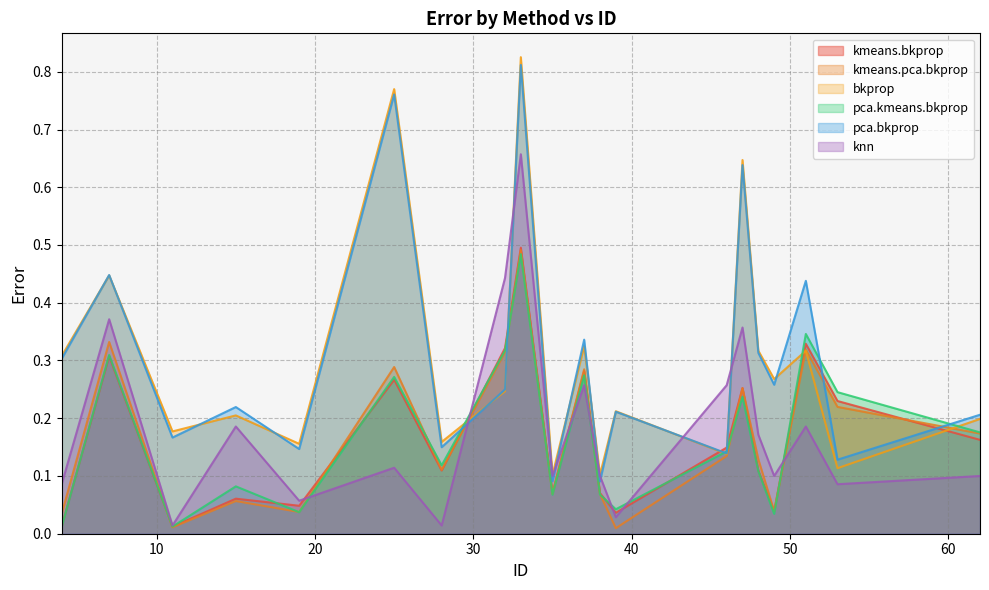

Which has a higher value, 35 or 49?

35